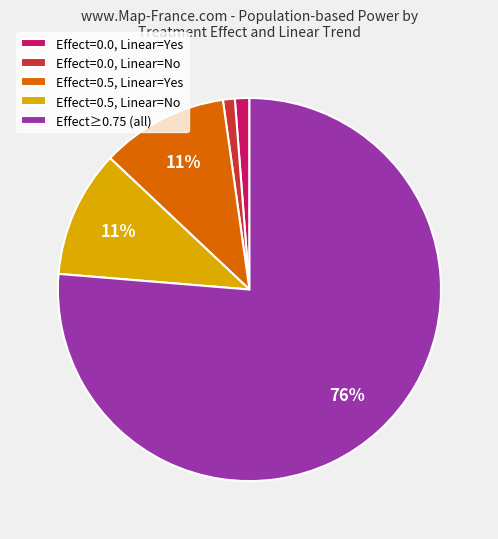

Between Effect=0.5, Linear=Yes and Effect=0.0, Linear=Yes, which is larger?

Effect=0.5, Linear=Yes